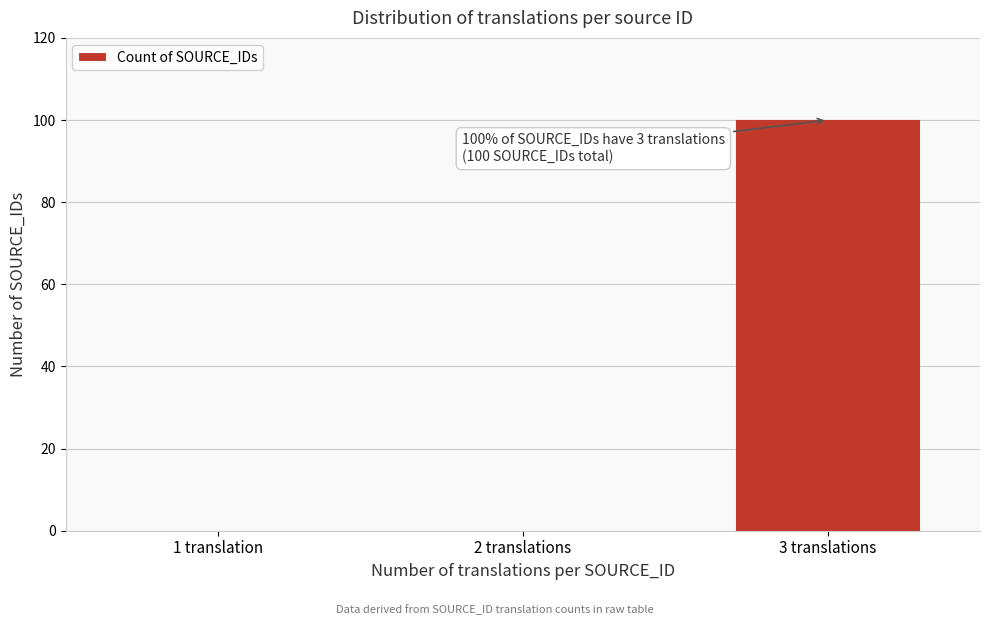

Reading right to left, transcribe all the data shown in this chart.

3 translations=100	2 translations=0	1 translation=0